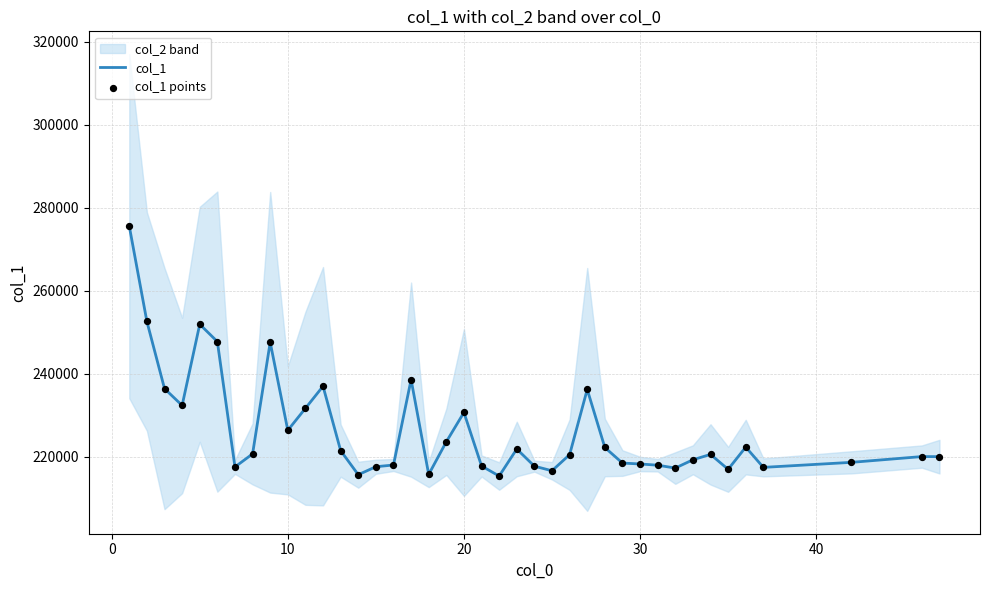

Which series has the widest spread of Y values?

col_1